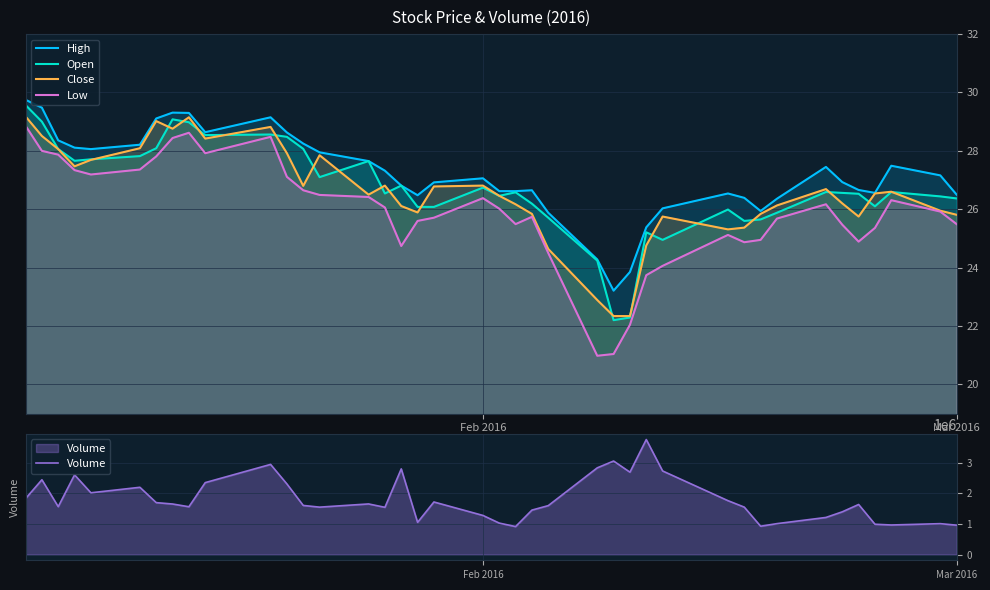

True or false: High and Open cross at least once.

False